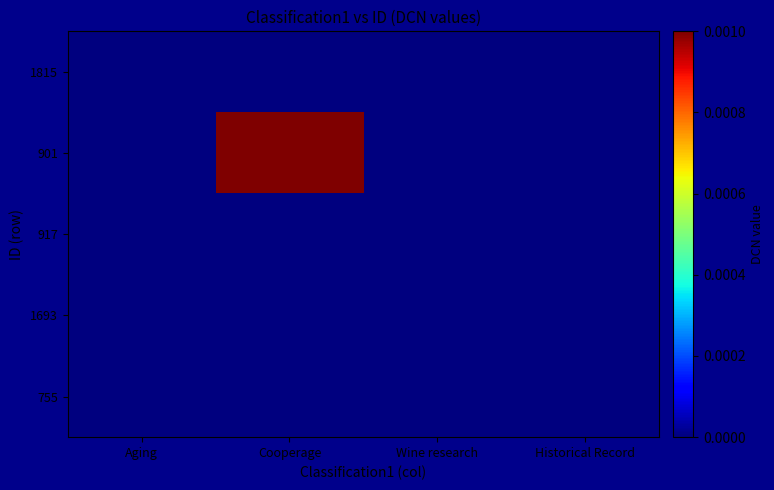

At how many categories does at least one series exceed 0?

1